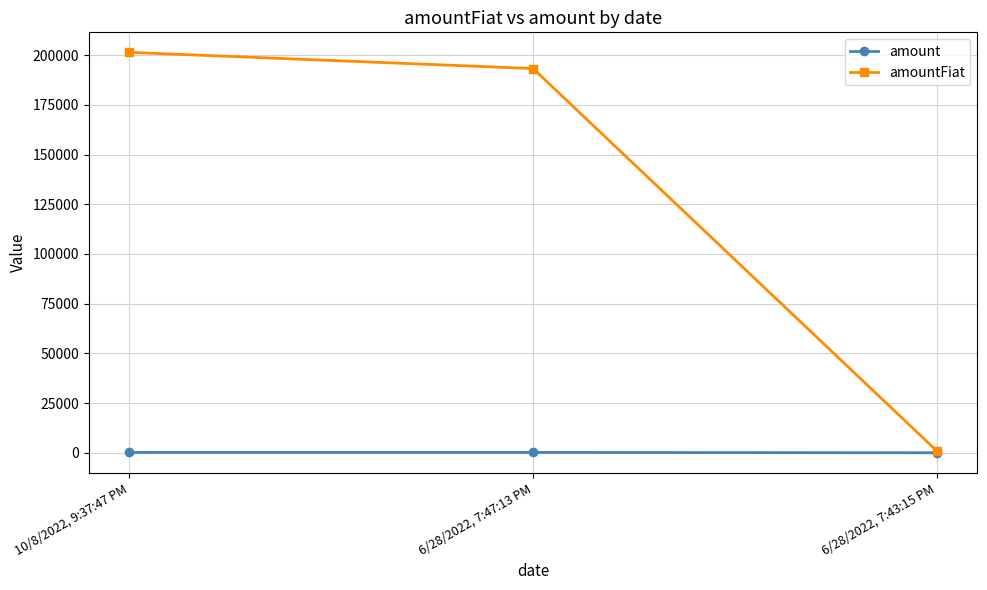

The value of amountFiat at 6/28/2022, 7:47:13 PM is 193257.2. True or false?

True